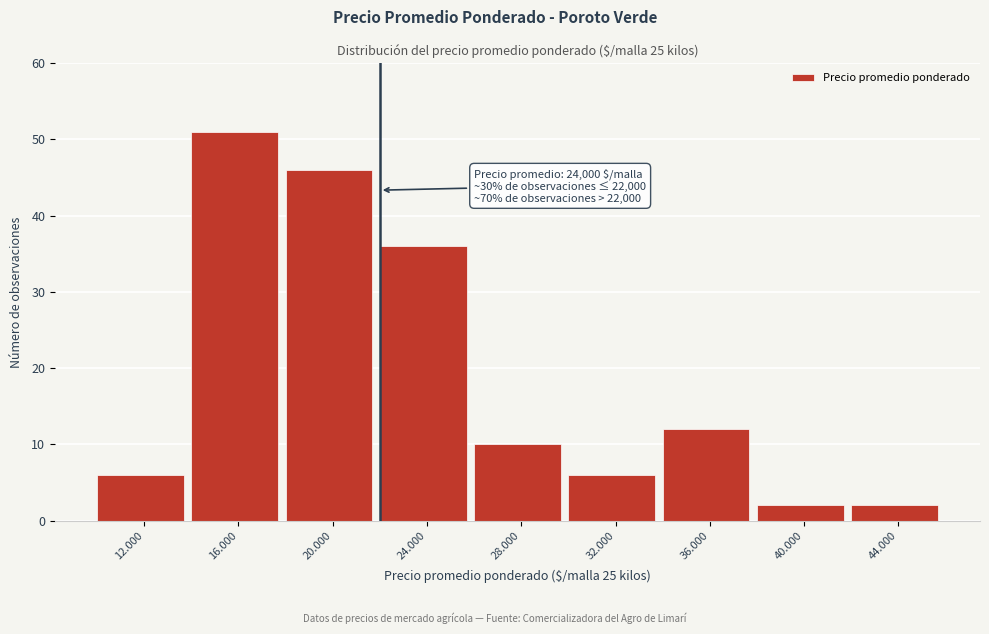

Reading left to right, extract all data points from this chart.

12.000=6	16.000=51	20.000=46	24.000=36	28.000=10	32.000=6	36.000=12	40.000=2	44.000=2